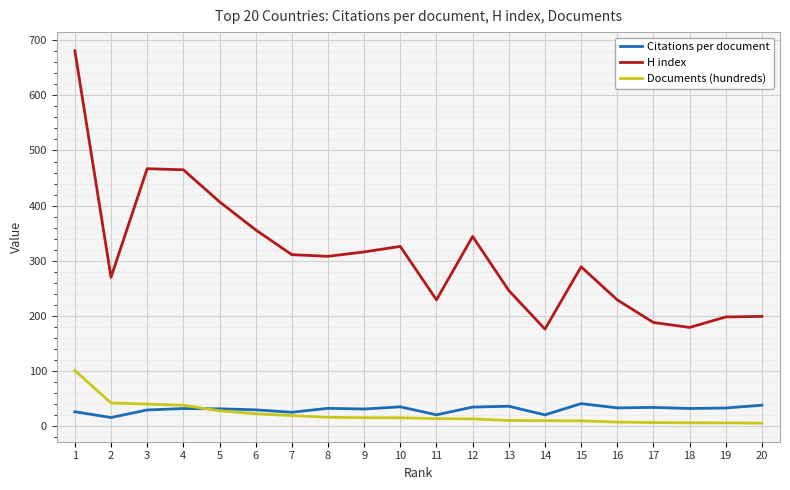

Which series has the widest spread of values?

H index